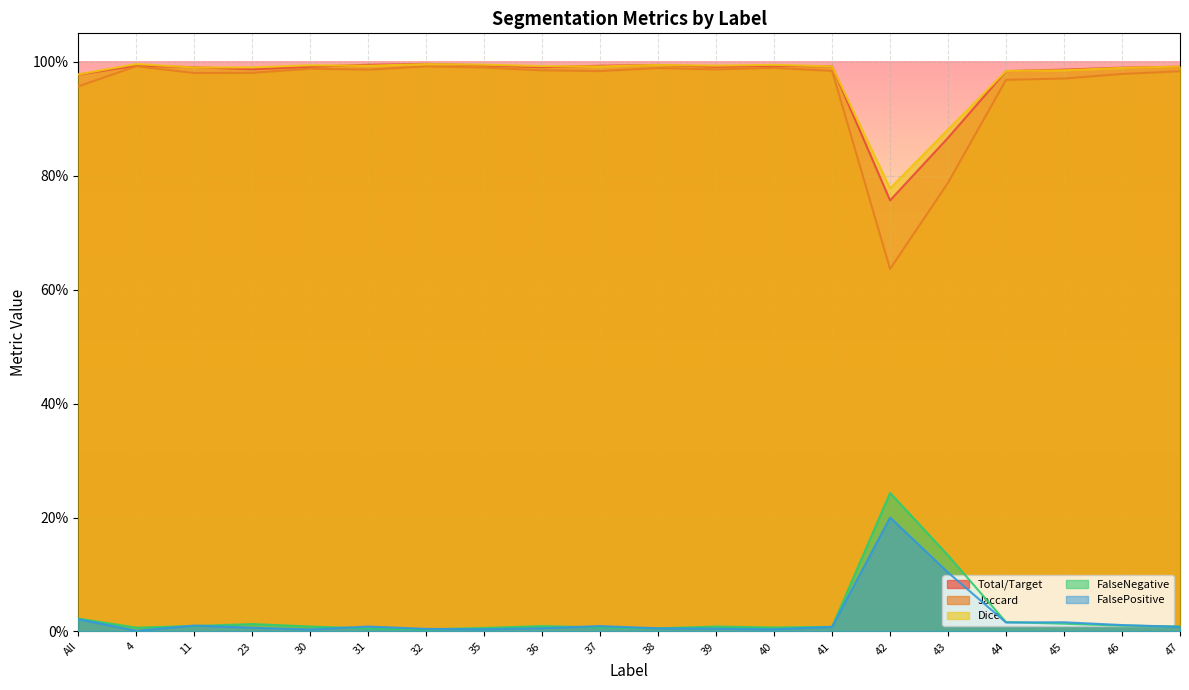

How many intersections are there between Total/Target and Dice?

8